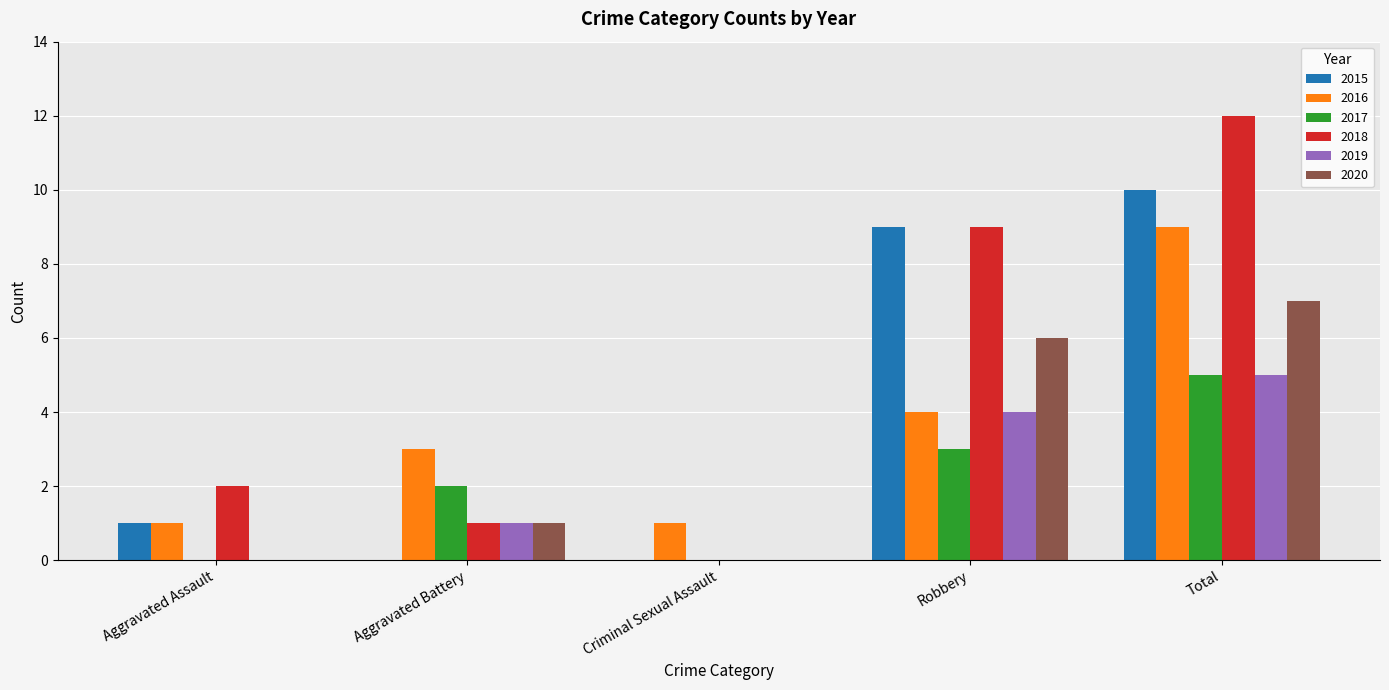

What are all the series names shown in the legend?

2015, 2016, 2017, 2018, 2019, 2020